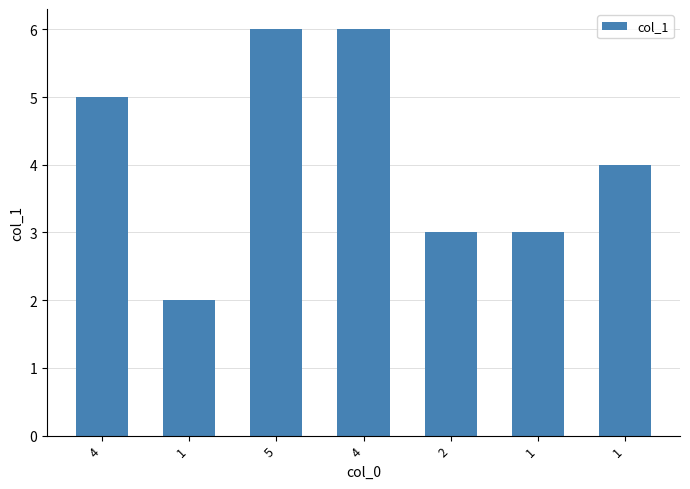

List the labels in order of value, largest first.

5, 4, 4, 1, 2, 1, 1